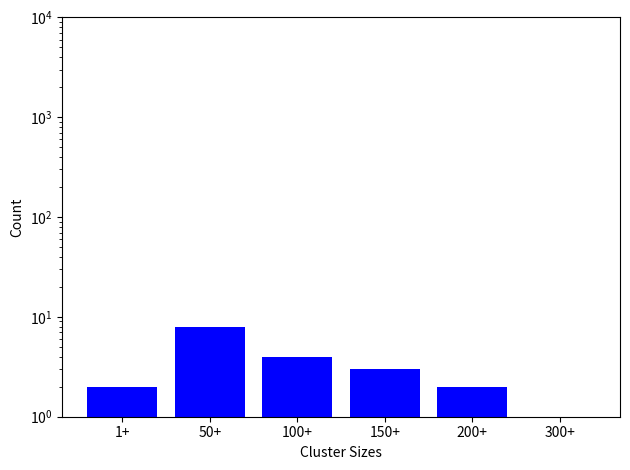

How many data points does each series have?

6